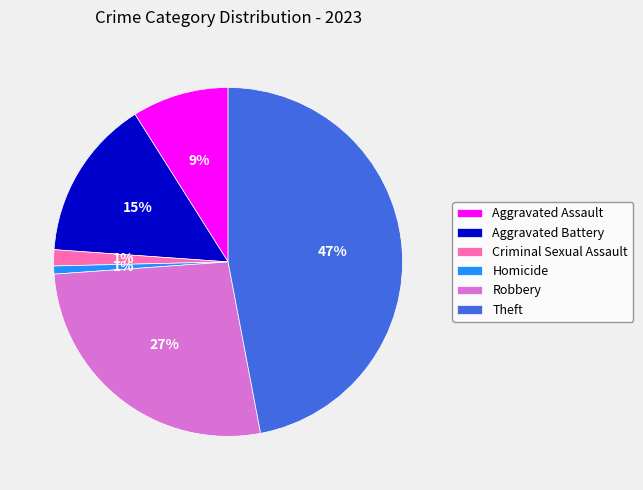

Between Theft and Aggravated Battery, which is larger?

Theft